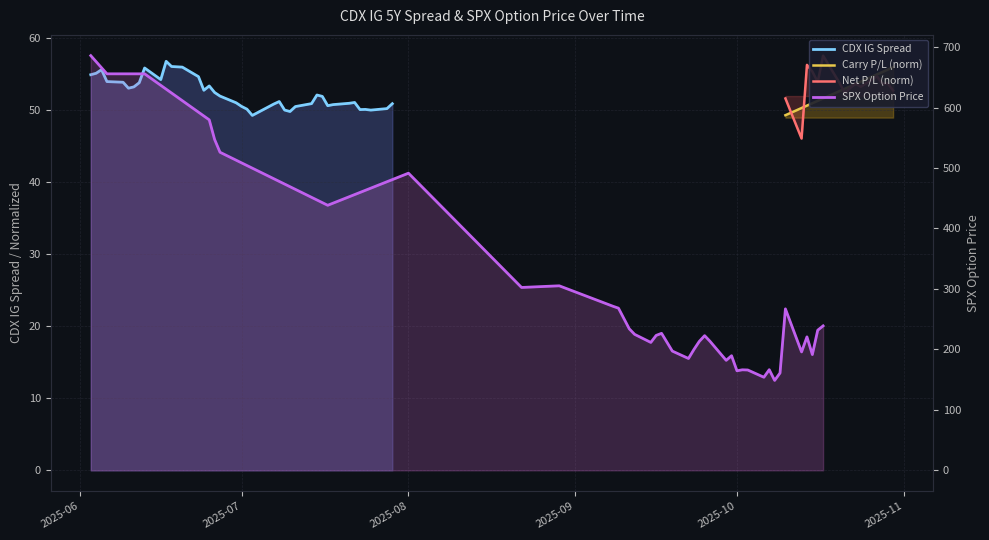

What is the difference between the maximum and minimum values in the CDX IG Spread series?

7.5